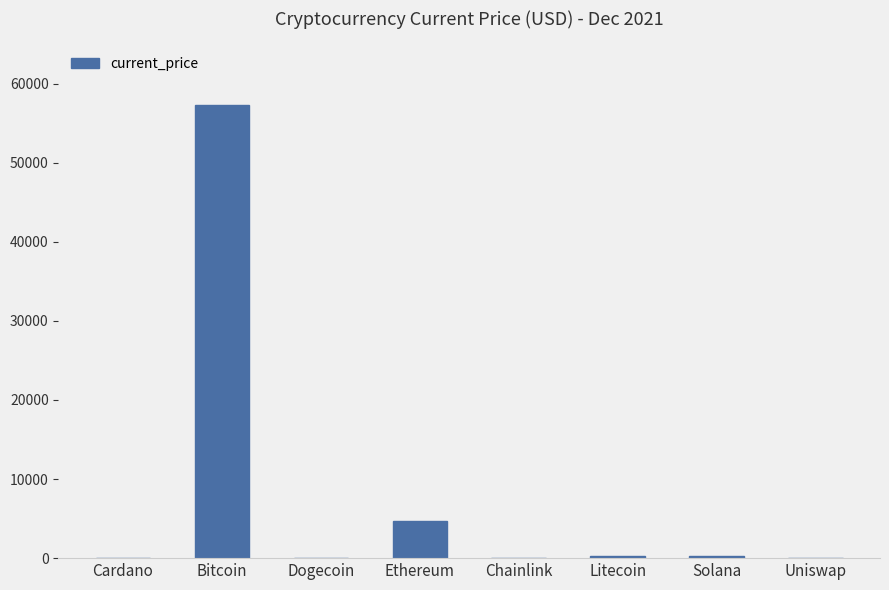

The value at Solana is 215.3. True or false?

True